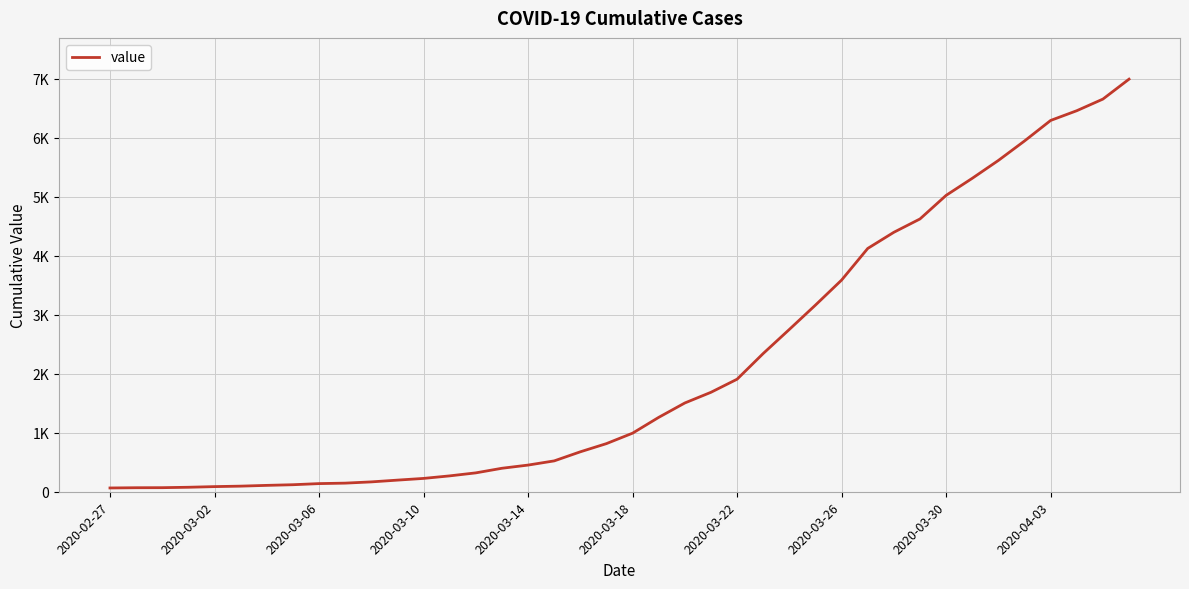

Is this an area chart (filled region under the line)?

No